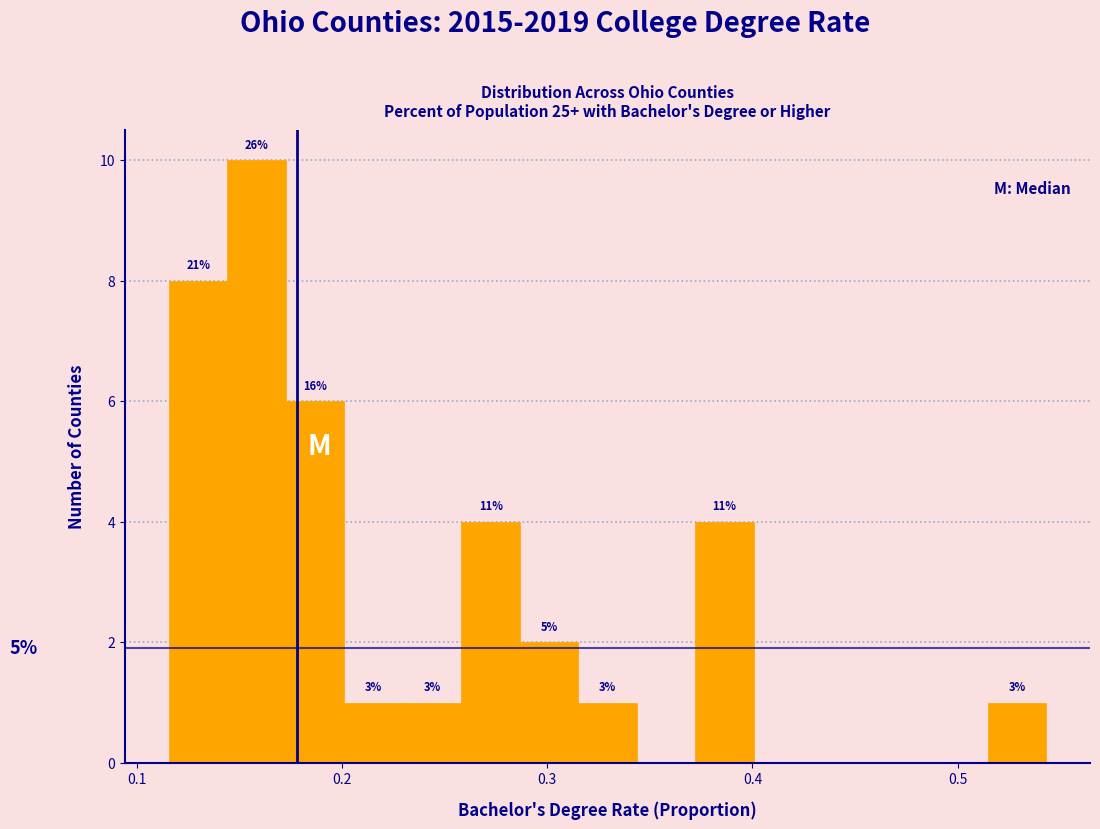

Read against the x-axis, roughly where is the centre of the tallest bar?

0.16